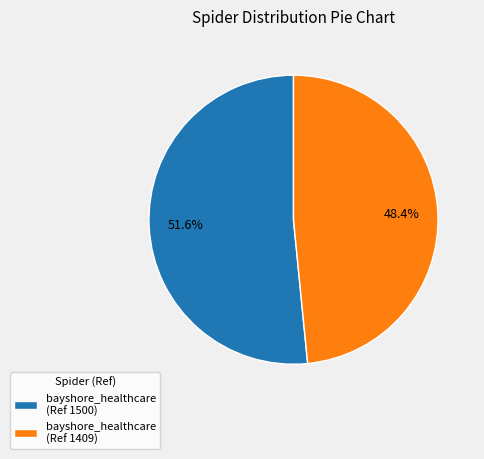

What is the ratio of the value at bayshore_healthcare (Ref 1500) to the value at bayshore_healthcare (Ref 1409)?

1.1